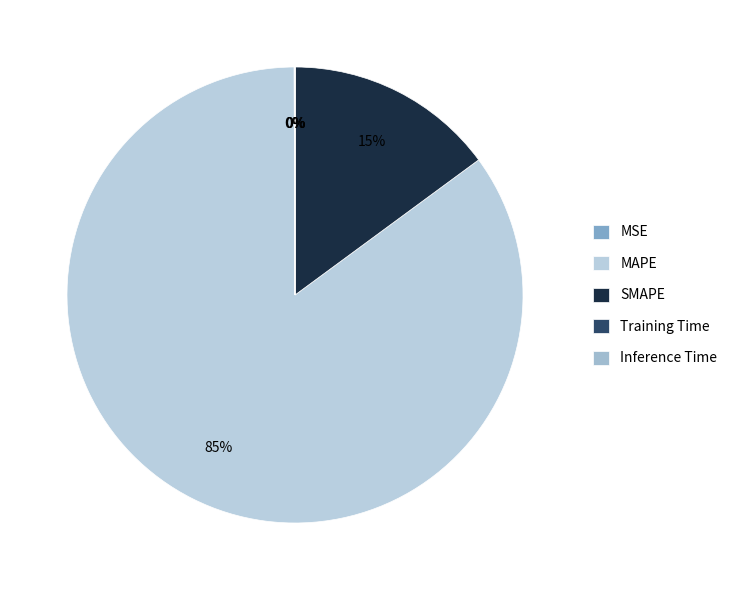

Which slice is the largest?

MAPE